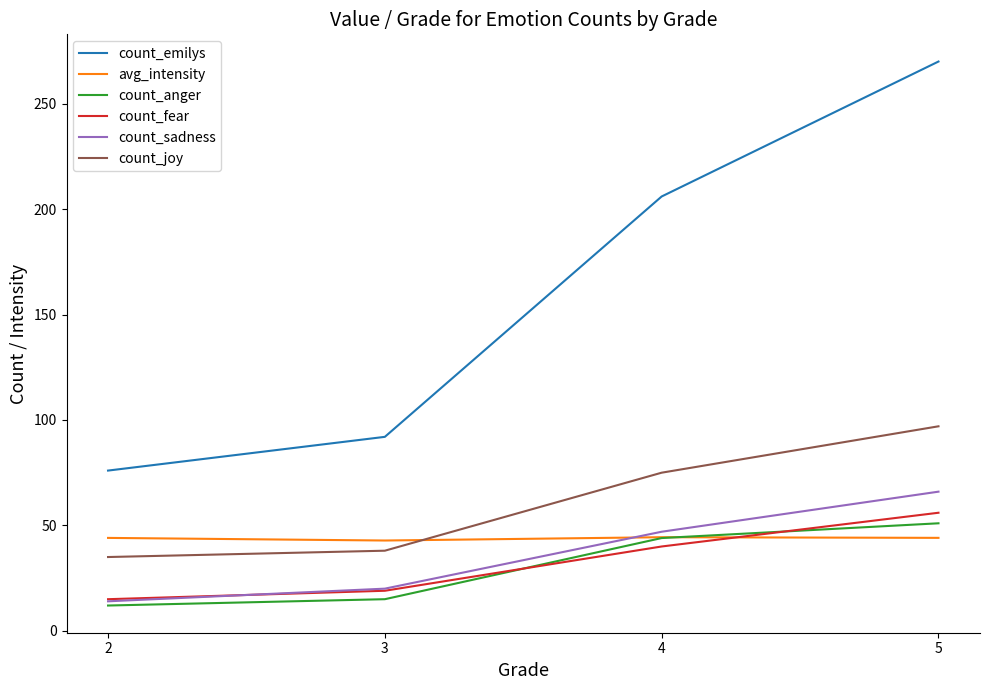

The value of count_joy at 5 is 97.0. True or false?

True